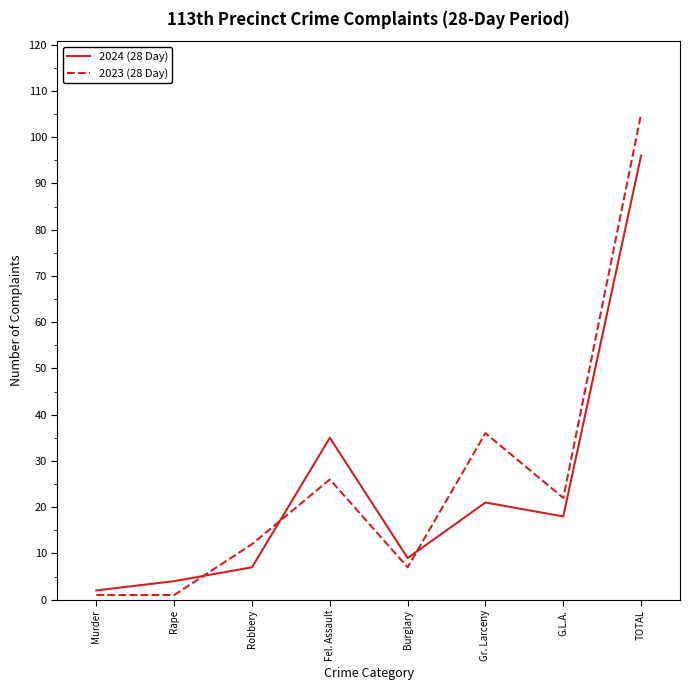

True or false: 2023 (28 Day) has more than 2 interior local peaks.

False